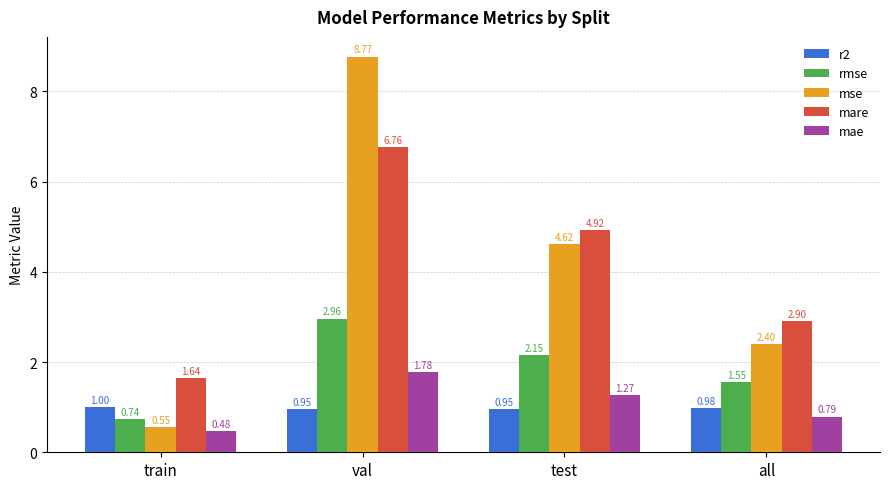

What is the spread (max minus min) of values at train?

1.2